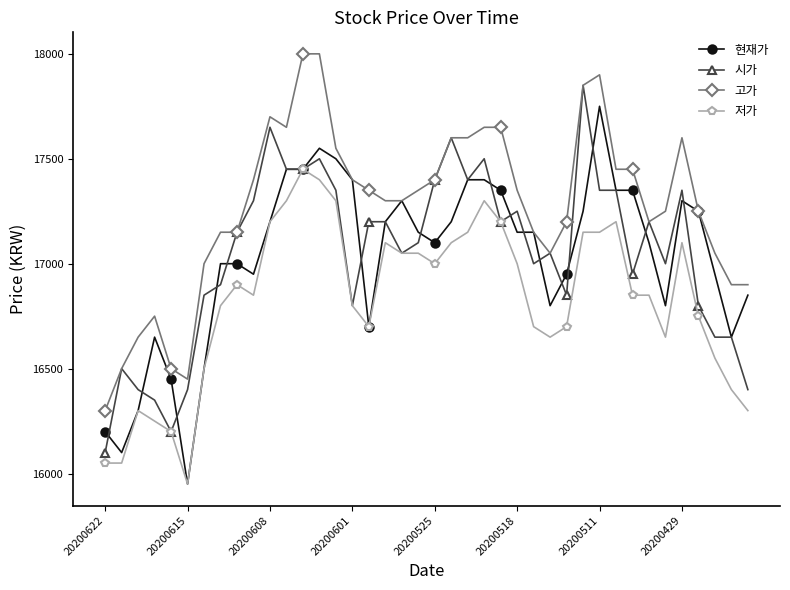

What is the lowest value of the 저가 series?

15950